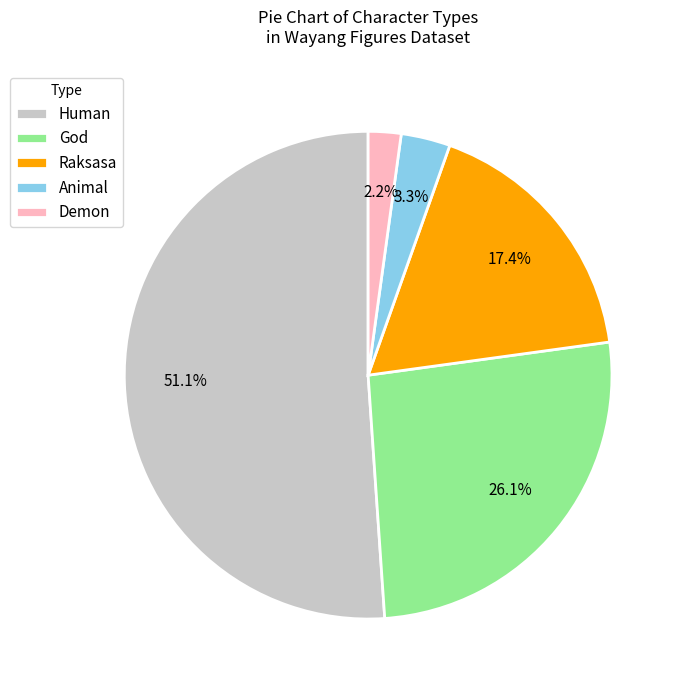

How many segments does this pie chart have?

5